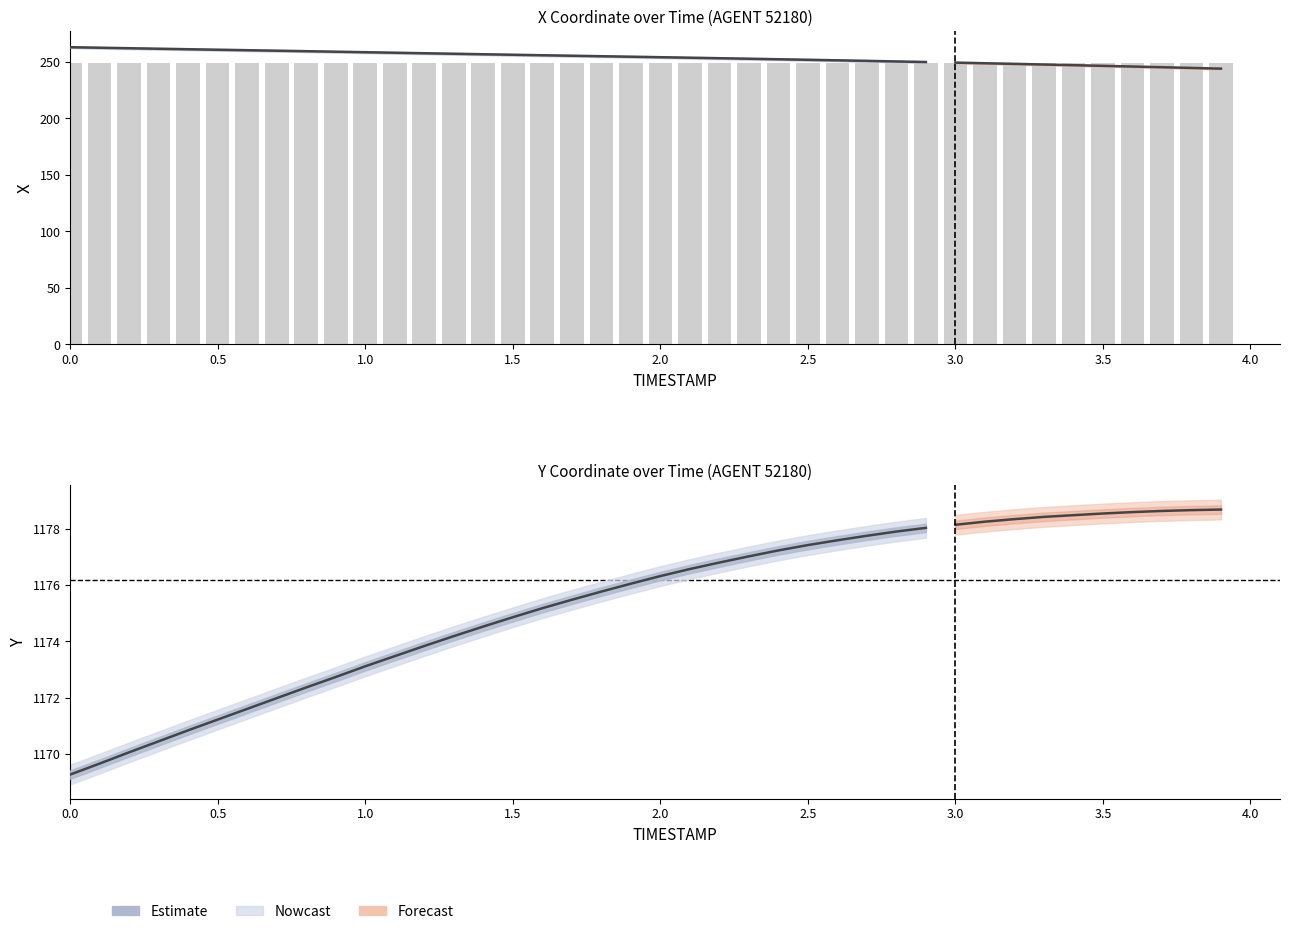

Between 1.6 and 2.4, which is larger?

1.6